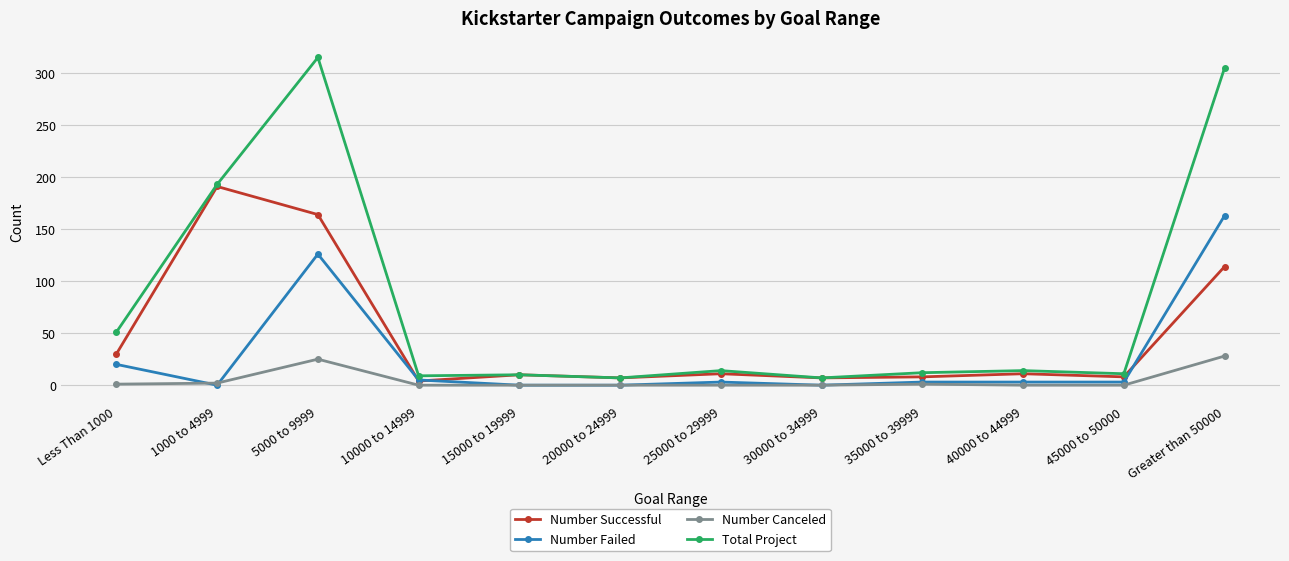

At which label does Number Failed reach its peak?

Greater than 50000